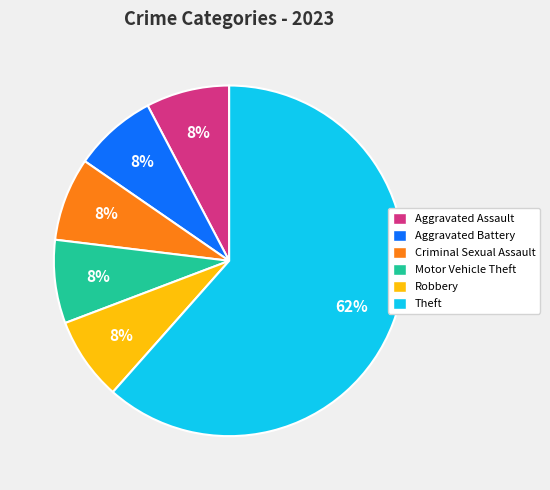

To the nearest percent, what percentage of the pie is Criminal Sexual Assault?

8%